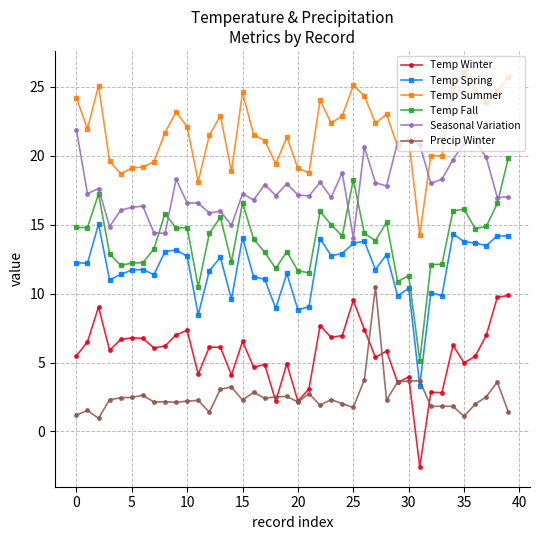

In Temp Spring, how many points are lower than both neighbors (excluding endpoints)?

13